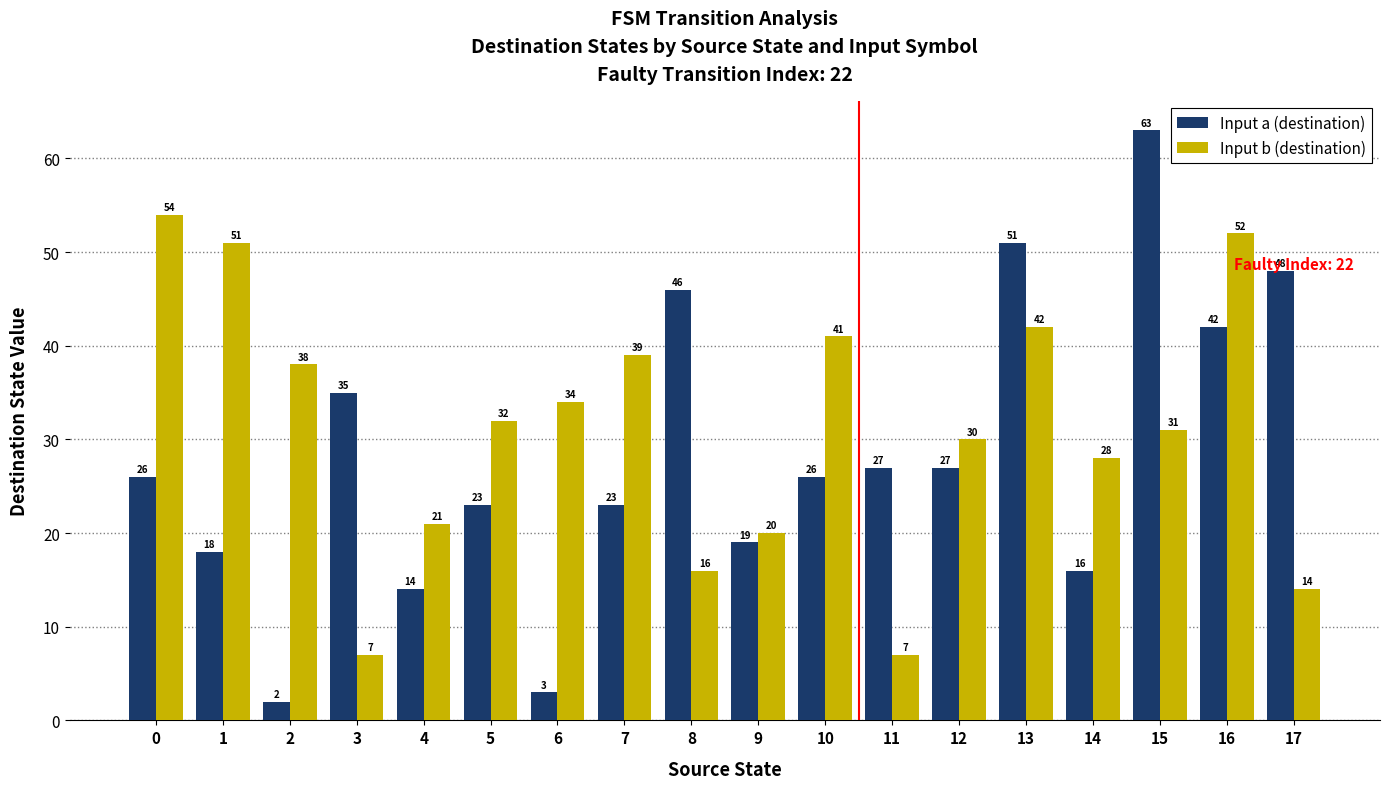

Reading left to right, what are all the values shown in this chart?

Input a (destination): 26	18	2	35	14	23	3	23	46	19	26	27	27	51	16	63	42	48
Input b (destination): 54	51	38	7	21	32	34	39	16	20	41	7	30	42	28	31	52	14